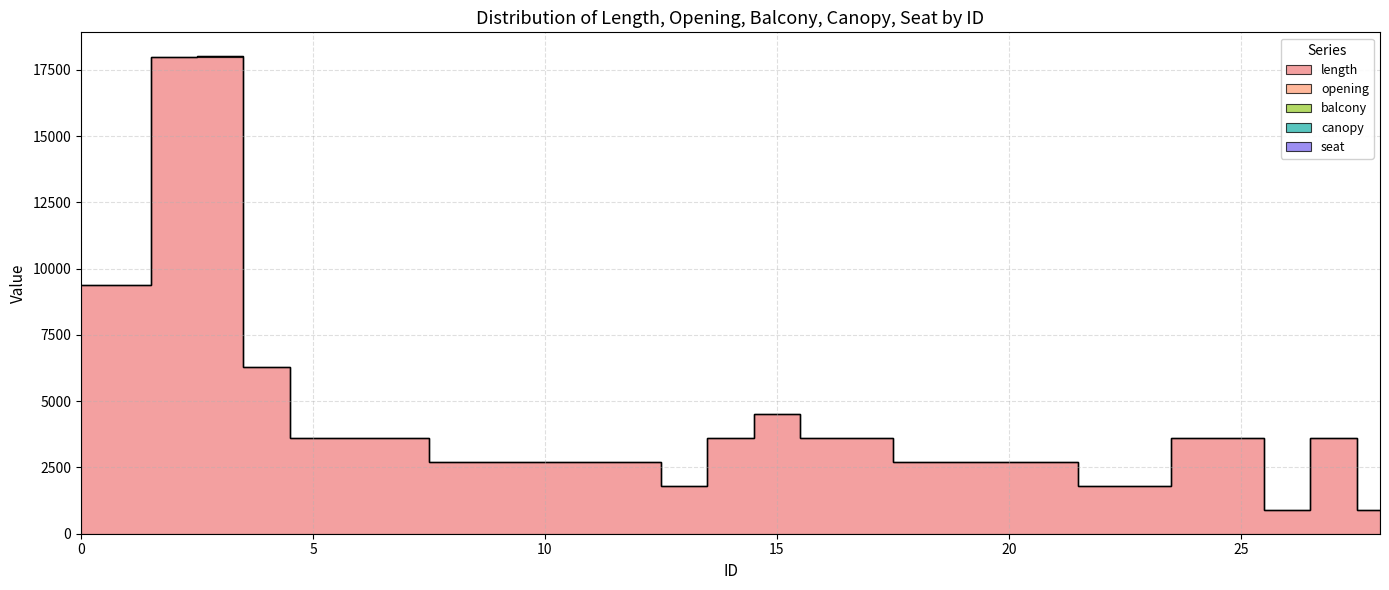

Is it true that balcony equals 1 at 16?

False